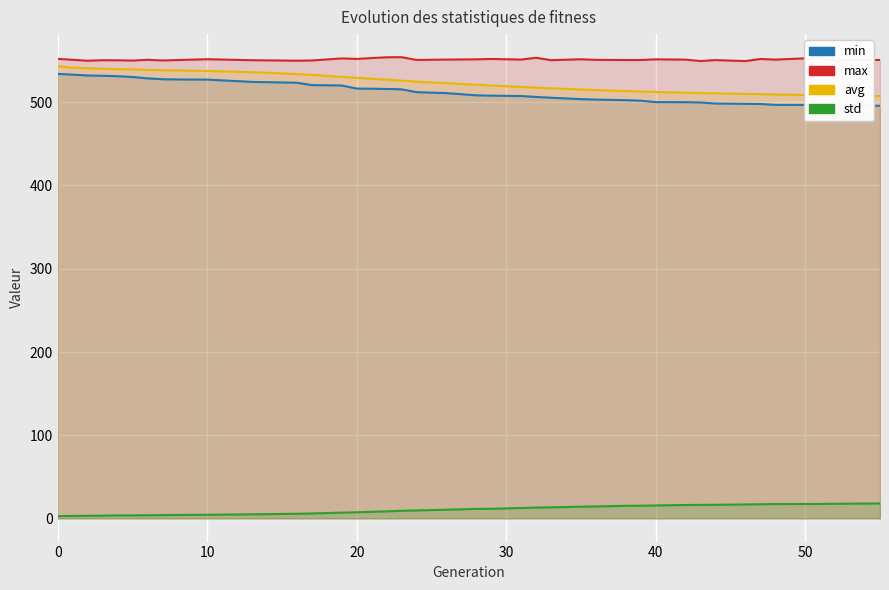

True or false: min and max cross at least once.

False